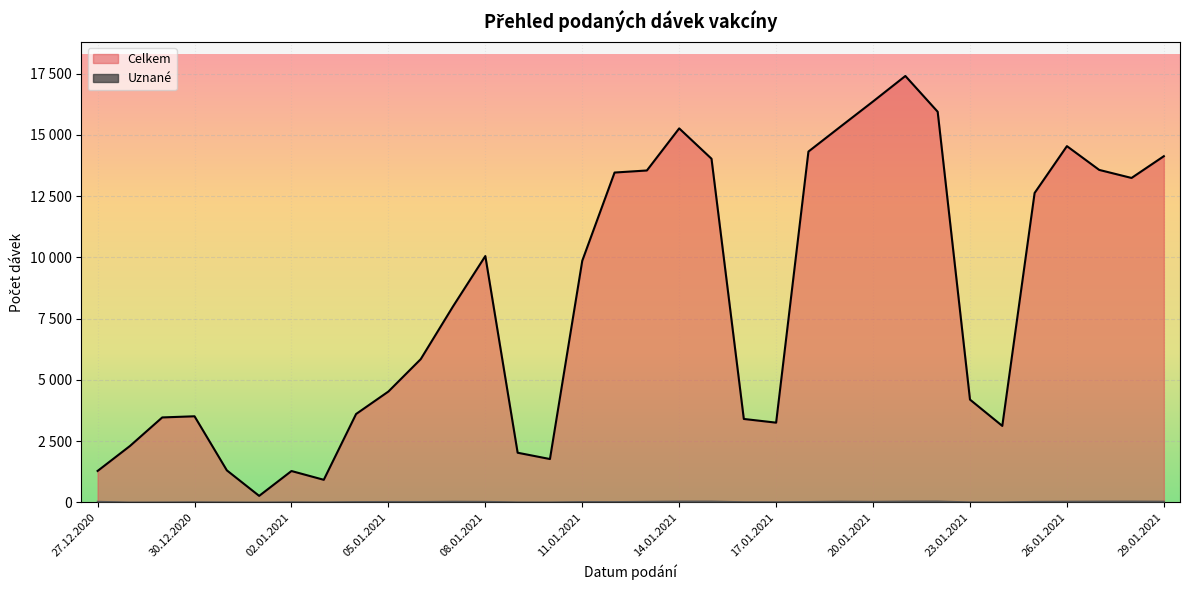

Reading left to right, extract all data points from this chart.

Celkem: 27.12.2020=1287	28.12.2020=2304	29.12.2020=3470	30.12.2020=3517	31.12.2020=1311	01.01.2021=270	02.01.2021=1284	03.01.2021=926	04.01.2021=3610	05.01.2021=4527	06.01.2021=5847	07.01.2021=8000	08.01.2021=10053	09.01.2021=2030	10.01.2021=1773	11.01.2021=9861	12.01.2021=13460	13.01.2021=13544	14.01.2021=15261	15.01.2021=14023	16.01.2021=3408	17.01.2021=3257	18.01.2021=14316	19.01.2021=15341	20.01.2021=16360	21.01.2021=17399	22.01.2021=15940	23.01.2021=4198	24.01.2021=3124	25.01.2021=12626	26.01.2021=14537	27.01.2021=13567	28.01.2021=13239	29.01.2021=14127
Uznané: 27.12.2020=35	28.12.2020=6	29.12.2020=10	30.12.2020=16	31.12.2020=11	01.01.2021=6	02.01.2021=15	03.01.2021=11	04.01.2021=24	05.01.2021=29	06.01.2021=28	07.01.2021=38	08.01.2021=33	09.01.2021=11	10.01.2021=9	11.01.2021=26	12.01.2021=24	13.01.2021=35	14.01.2021=45	15.01.2021=45	16.01.2021=19	17.01.2021=17	18.01.2021=28	19.01.2021=42	20.01.2021=35	21.01.2021=46	22.01.2021=48	23.01.2021=12	24.01.2021=12	25.01.2021=33	26.01.2021=39	27.01.2021=44	28.01.2021=46	29.01.2021=41